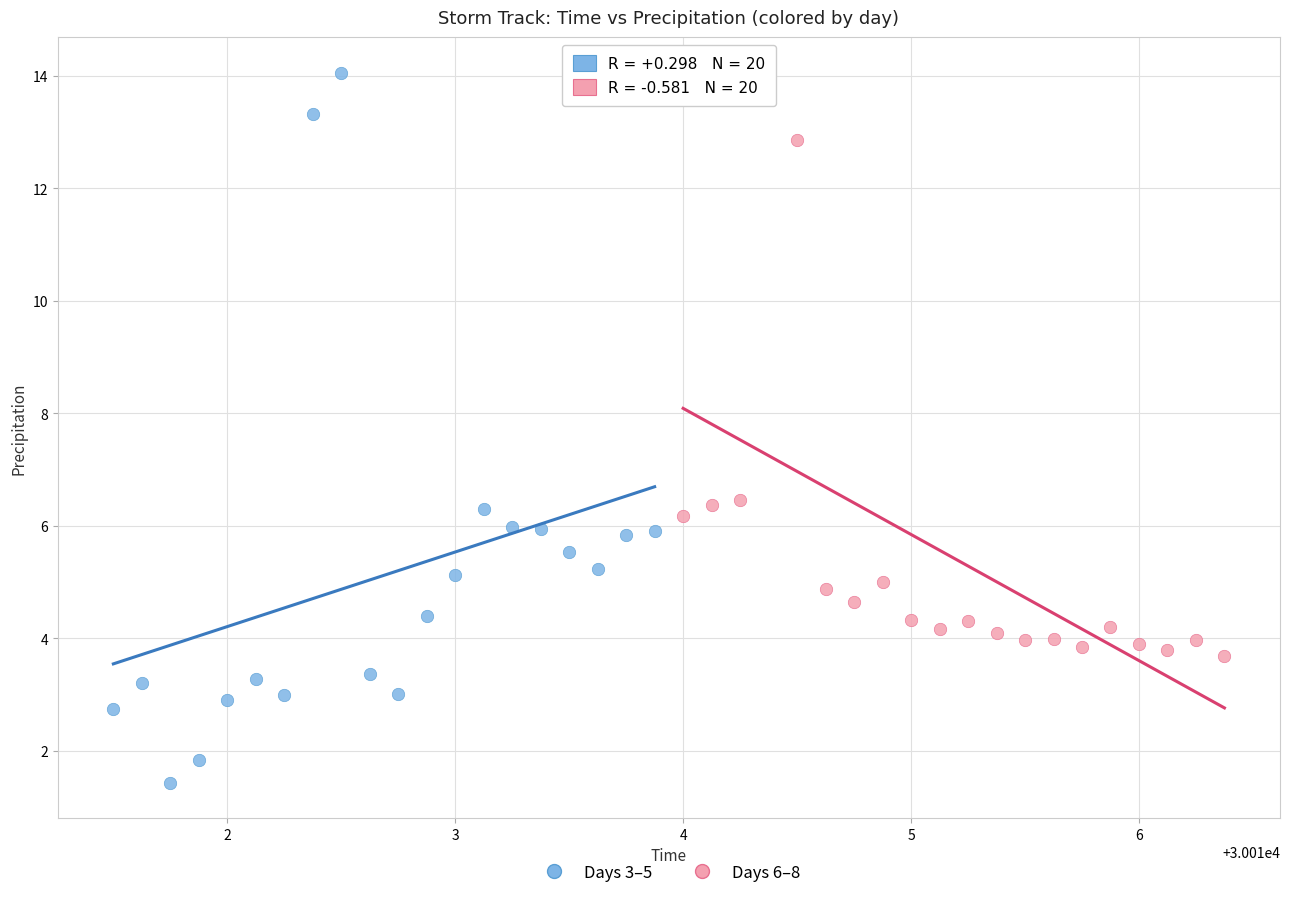

Which series contains the highest Y value?

Days 3–5